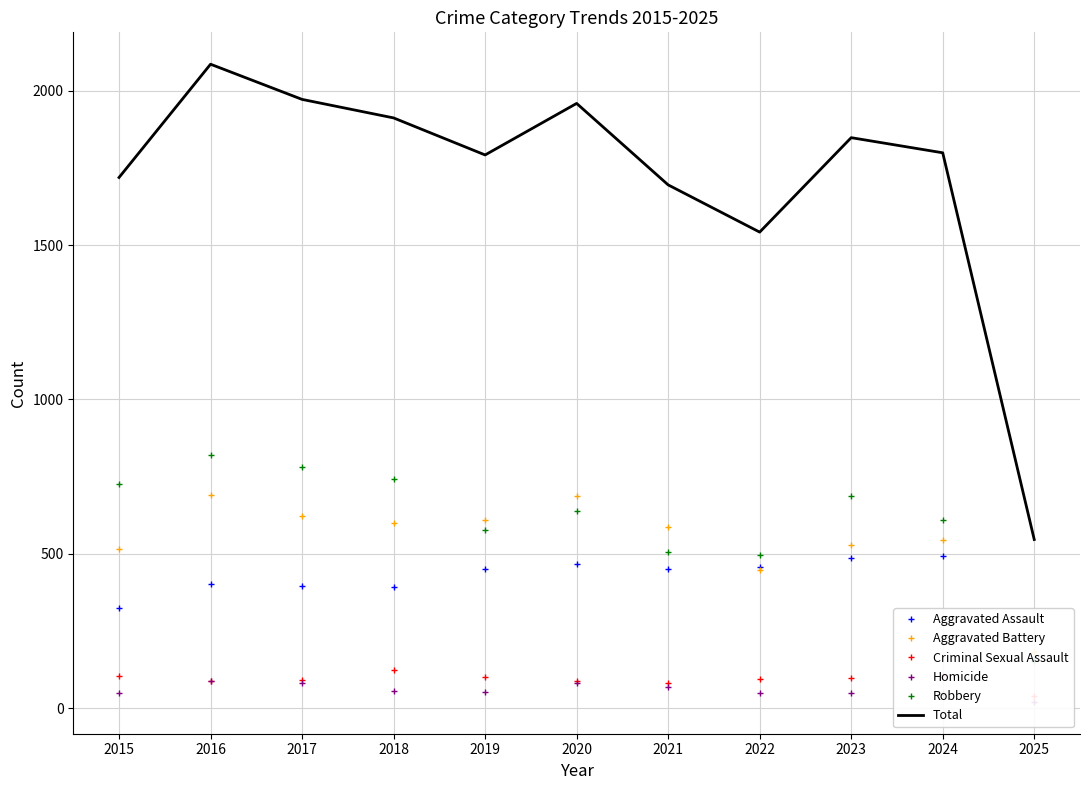

Which series has the widest spread of values?

Total